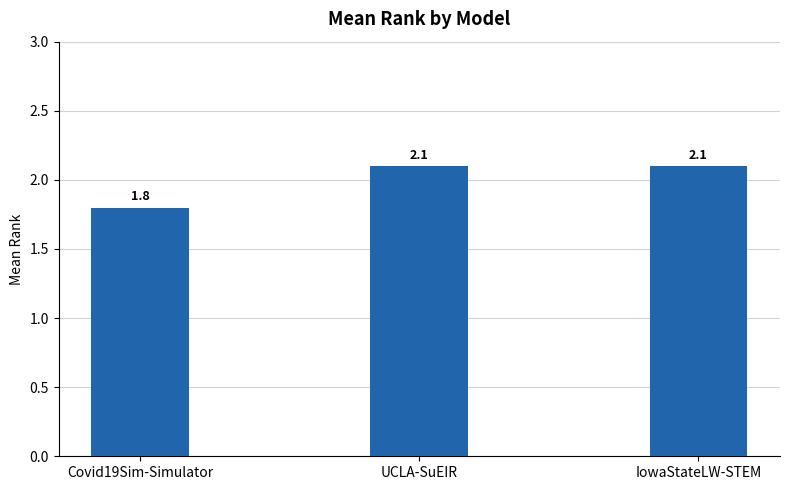

What is the change in value from Covid19Sim-Simulator to UCLA-SuEIR?

+0.3